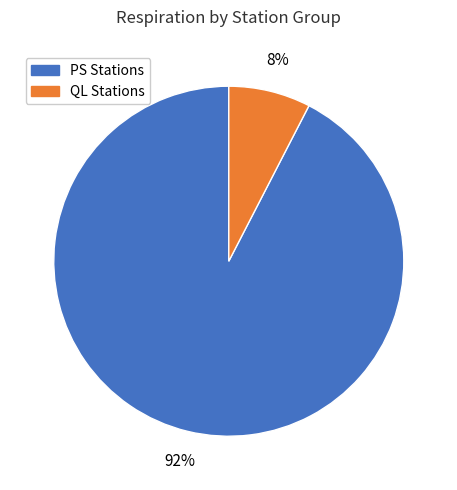

Is there a majority slice in this chart?

Yes